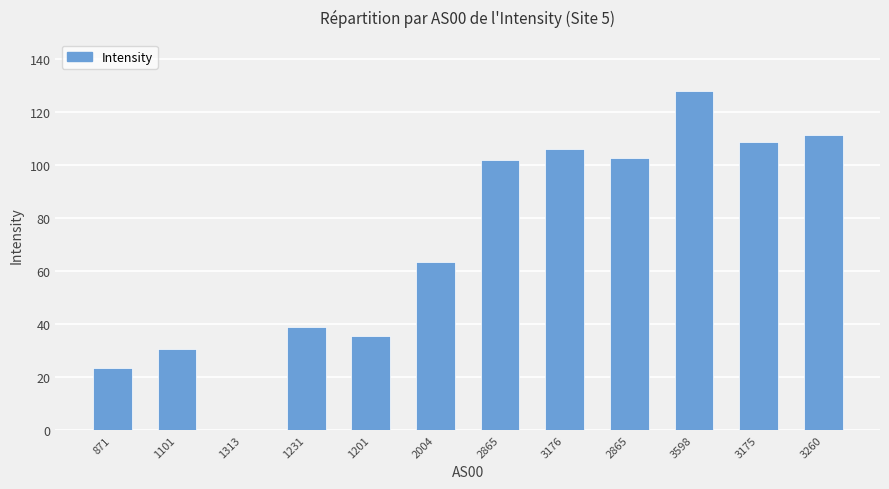

What is the difference between the values at 3260 and 2004?

48.0